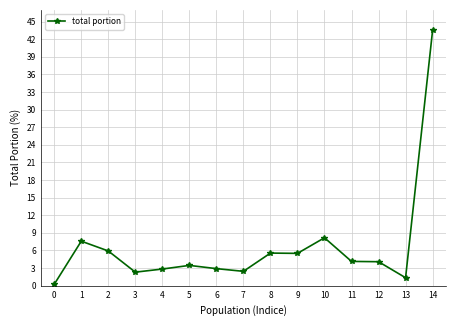

Which category has the highest value across all series?

14